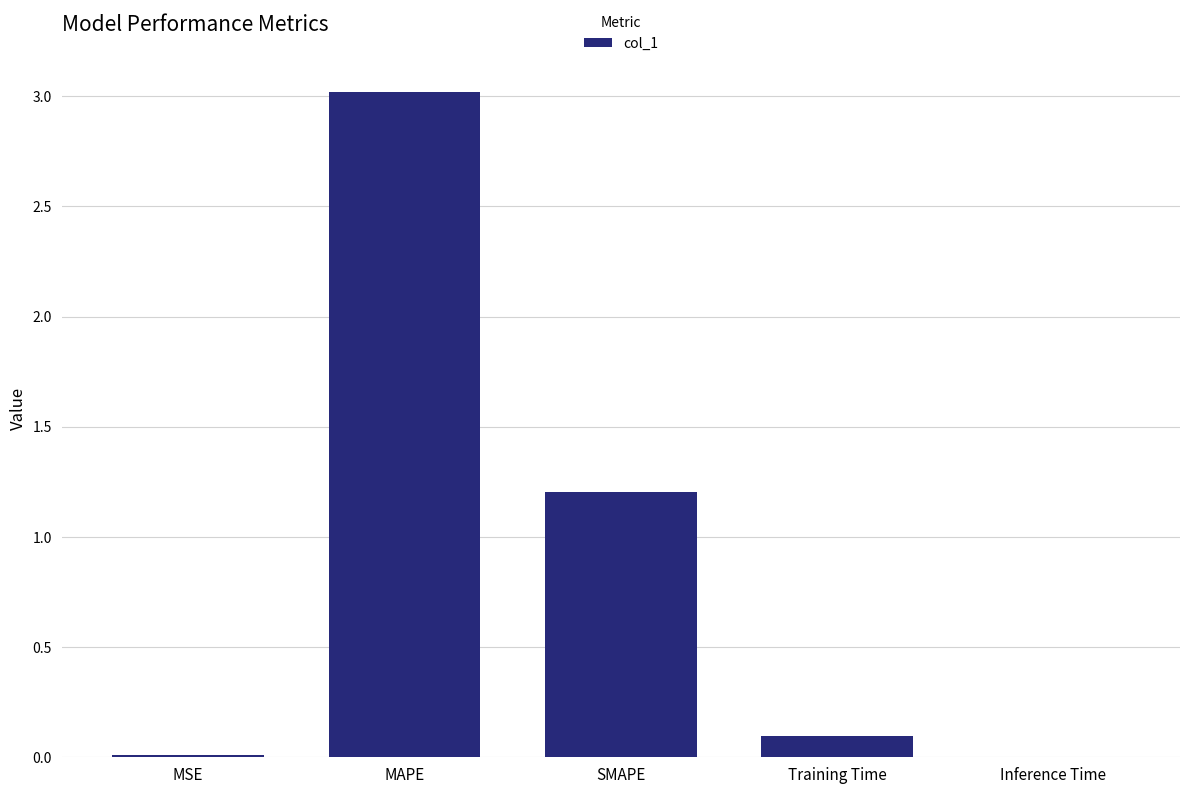

True or false: the data shows 0.0 at MSE.

True